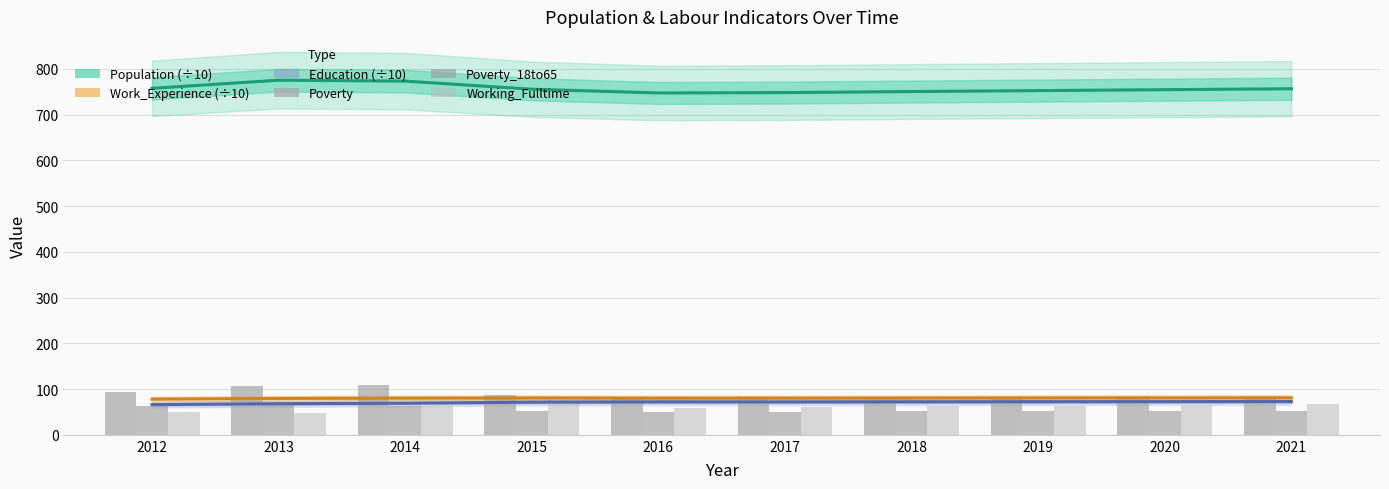

The value of Working_Fulltime at 2018 is 111.2. True or false?

False